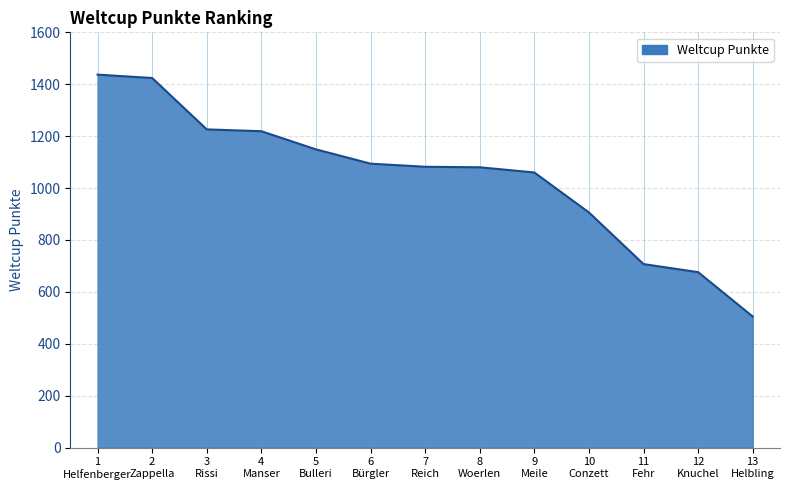

What is the difference between the values at 12
Knuchel and 9
Meile?

384